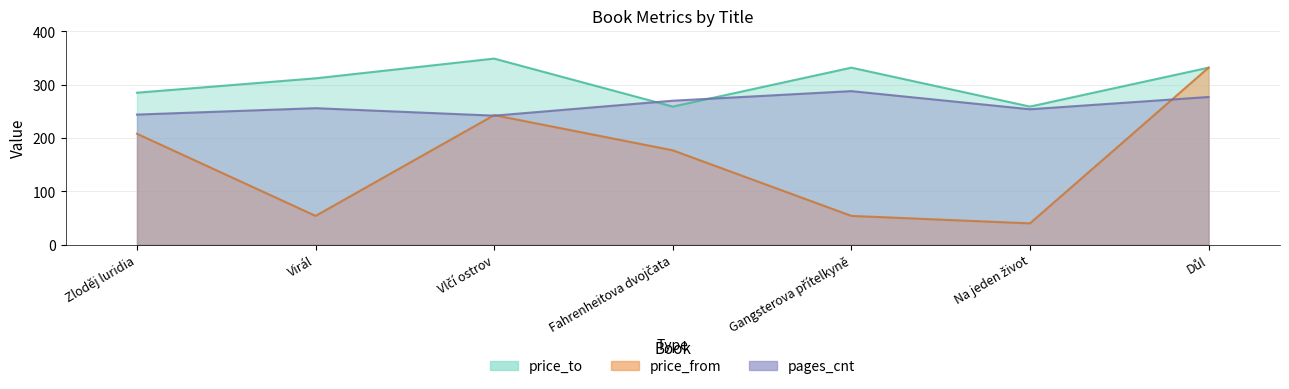

Which series has the largest range (max minus min)?

price_from